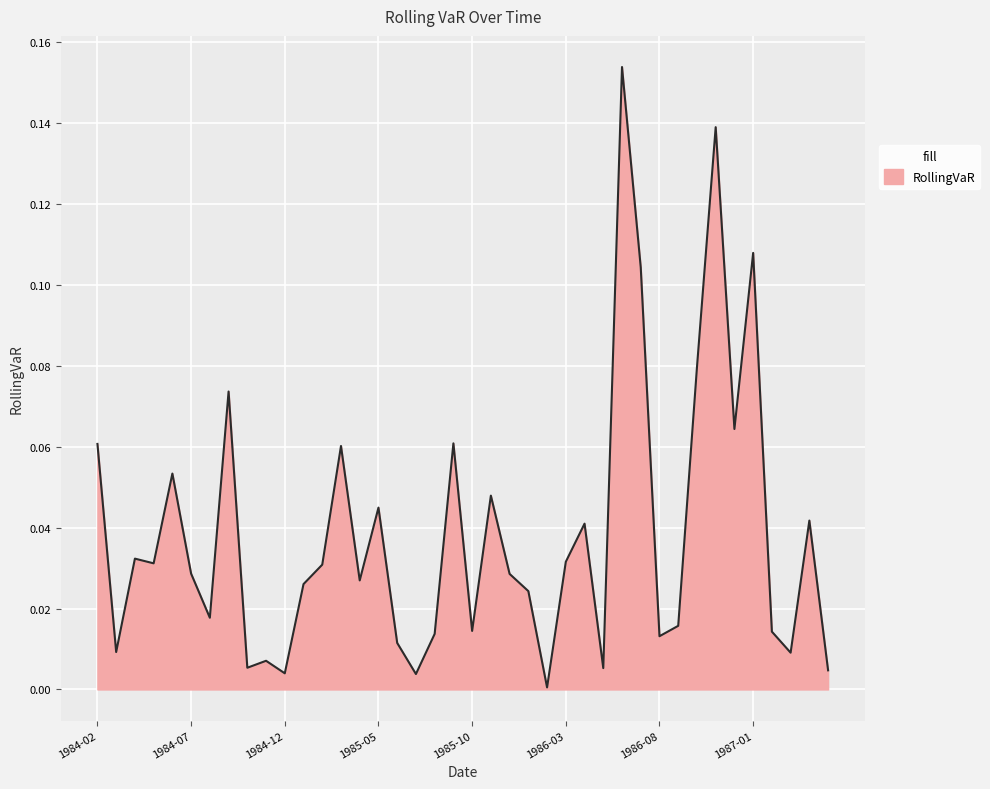

Reading left to right, what are all the values shown in this chart?

1984-02=0.1	1984-03=0.0	1984-04=0.0	1984-05=0.0	1984-06=0.1	1984-07=0.0	1984-08=0.0	1984-09=0.1	1984-10=0.0	1984-11=0.0	1984-12=0.0	1985-01=0.0	1985-02=0.0	1985-03=0.1	1985-04=0.0	1985-05=0.0	1985-06=0.0	1985-07=0.0	1985-08=0.0	1985-09=0.1	1985-10=0.0	1985-11=0.0	1985-12=0.0	1986-01=0.0	1986-02=0.0	1986-03=0.0	1986-04=0.0	1986-05=0.0	1986-06=0.2	1986-07=0.1	1986-08=0.0	1986-09=0.0	1986-10=0.1	1986-11=0.1	1986-12=0.1	1987-01=0.1	1987-02=0.0	1987-03=0.0	1987-04=0.0	1987-05=0.0